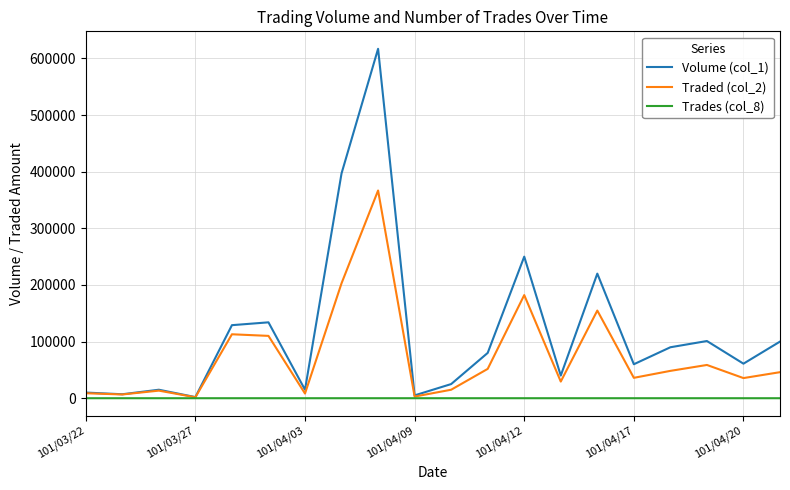

What is the greatest value displayed?

617000